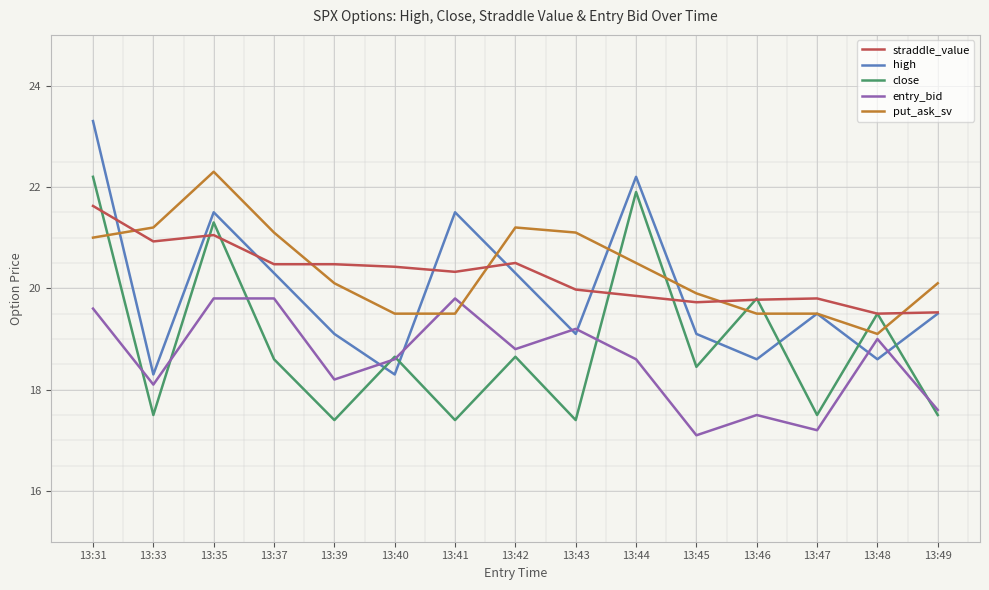

What is the total value across all series at 13:41?

98.5